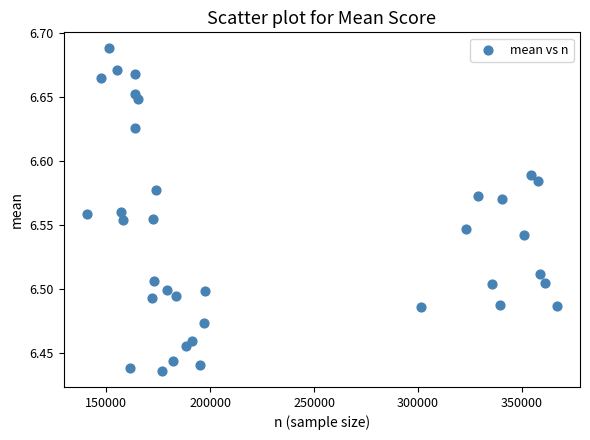

What is the range of X values (max minus min)?

225763.0